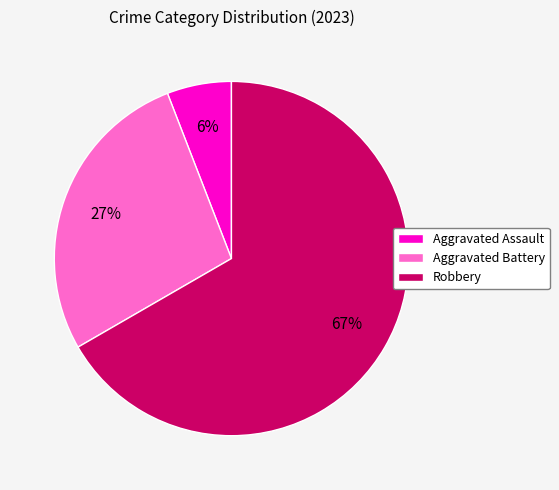

How many segments does this pie chart have?

3